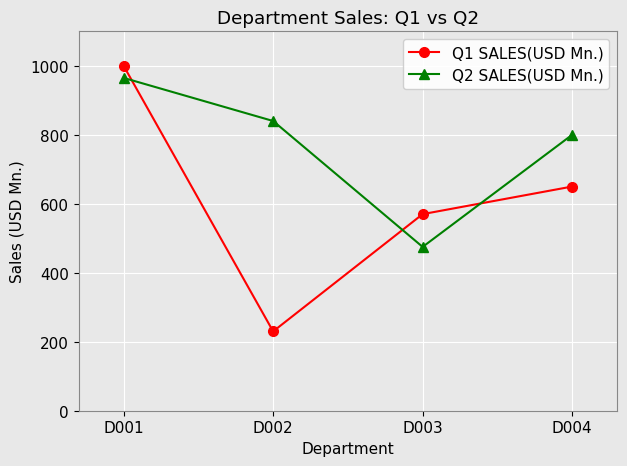

Which series changed the most between D003 and D004?

Q2 SALES(USD Mn.)